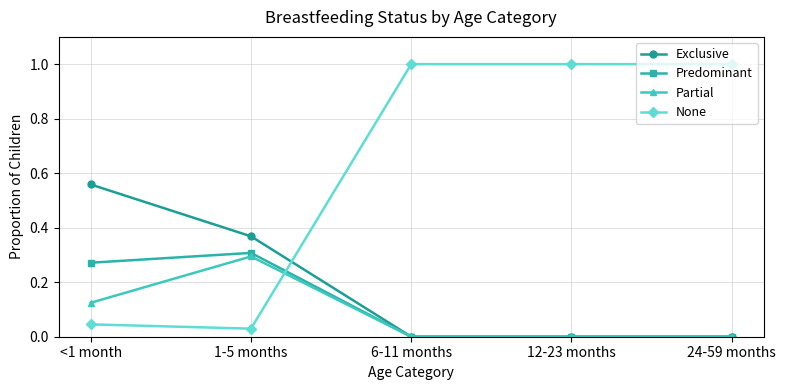

Is the value of Partial at <1 month greater than the value of Exclusive at 1-5 months?

No